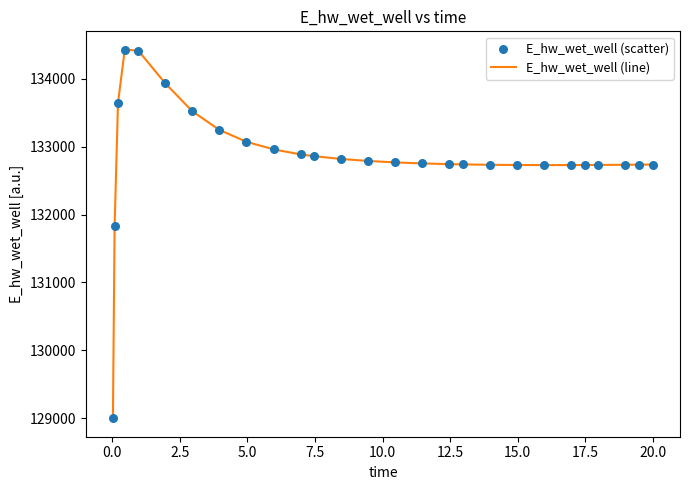

What is the greatest value displayed?

134429.4